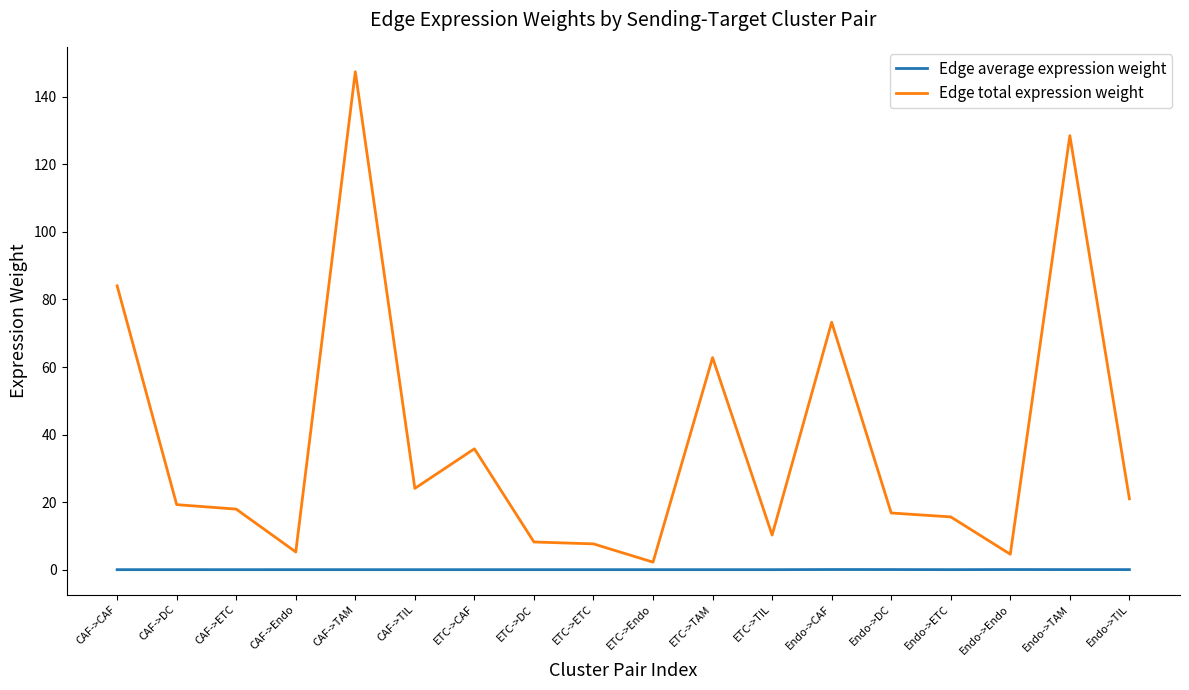

What is the maximum value shown in the chart?

147.4